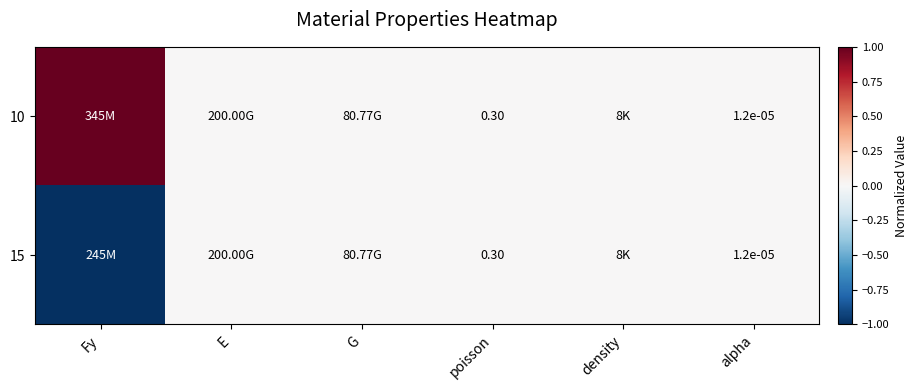

Is it true that 10 equals 0 at G?

True